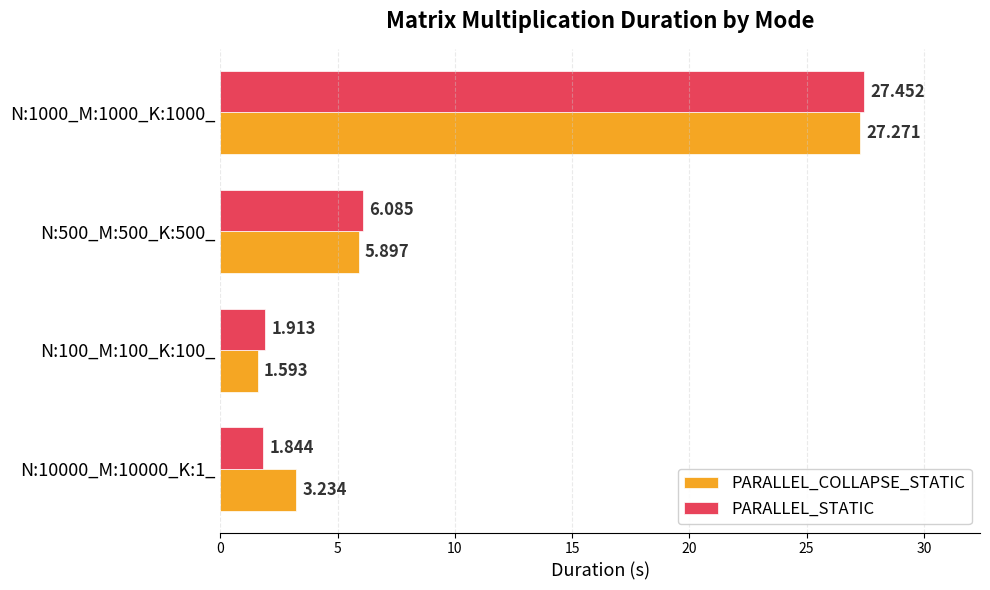

Which series has the widest spread of values?

PARALLEL_COLLAPSE_STATIC